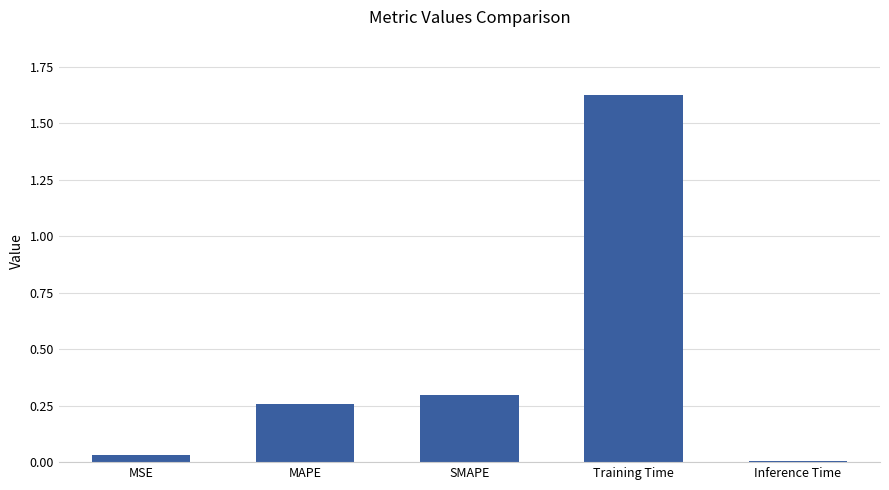

What is the sum of all values?

2.2